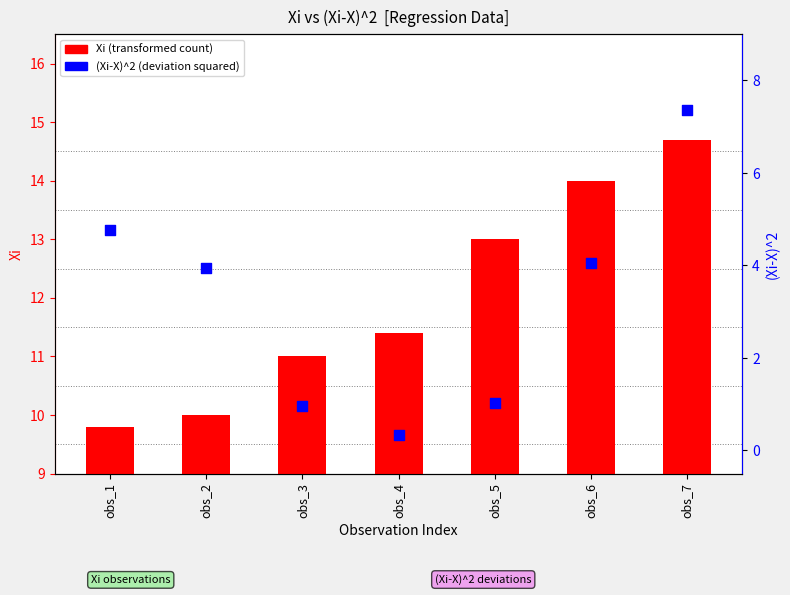

Which series contains the highest Y value?

Xi (transformed count)